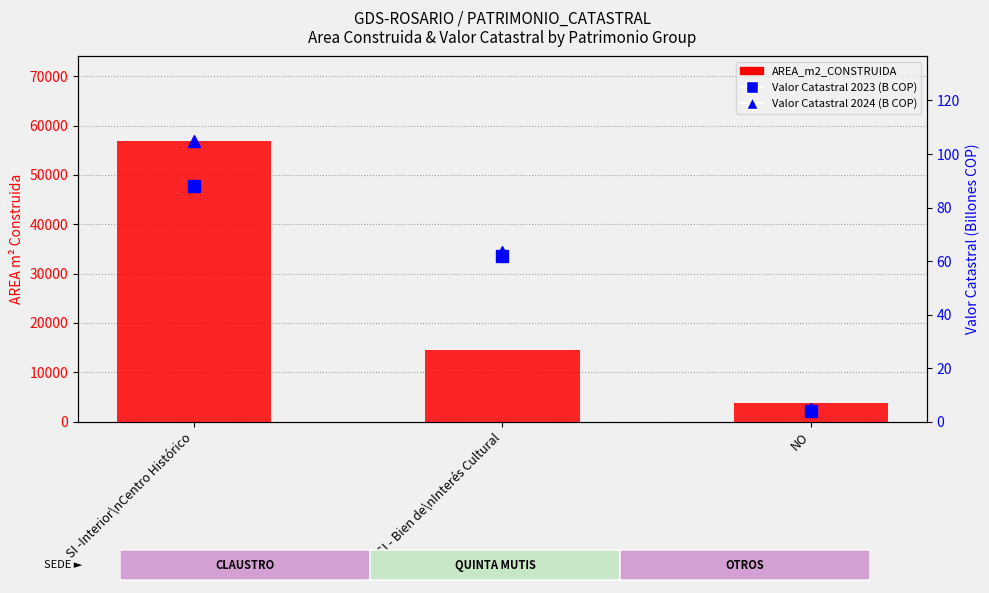

What is the maximum value for AREA_m2_CONSTRUIDA?

56941.1